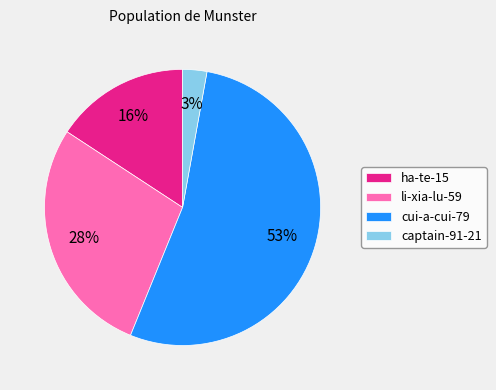

To the nearest percent, what is the average slice percentage?

25%